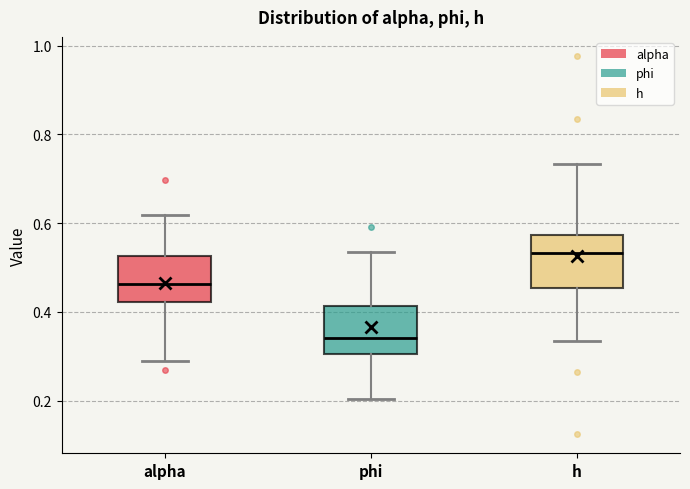

Reading left to right, transcribe this box plot: for each box, give where its median line is, the range the box spans, and where its two whiskers end, as read against the y-axis. The values are not printed on the chart, so give them approximately, as read against the axis.

alpha: median 0.46, box 0.42 to 0.52, whiskers 0.28 to 0.62
phi: median 0.34, box 0.30 to 0.42, whiskers 0.20 to 0.54
h: median 0.54, box 0.46 to 0.58, whiskers 0.34 to 0.74